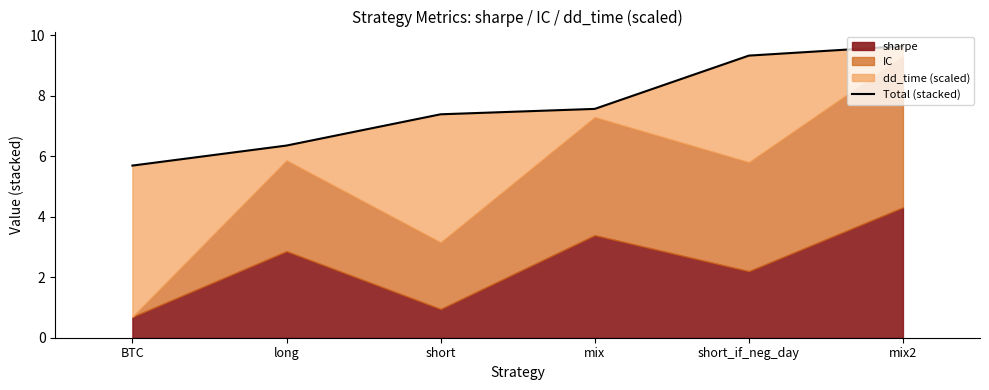

The value at mix is 13.5. True or false?

False